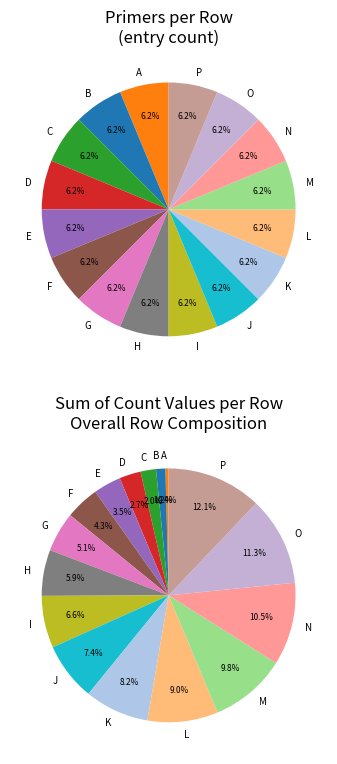

Combined, do D and C account for over 50%?

No